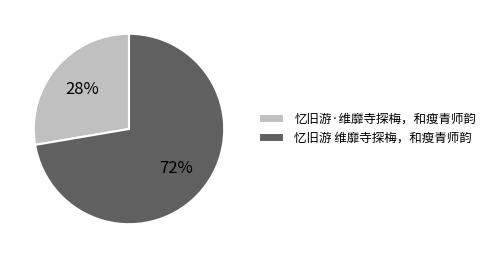

How many segments does this pie chart have?

2